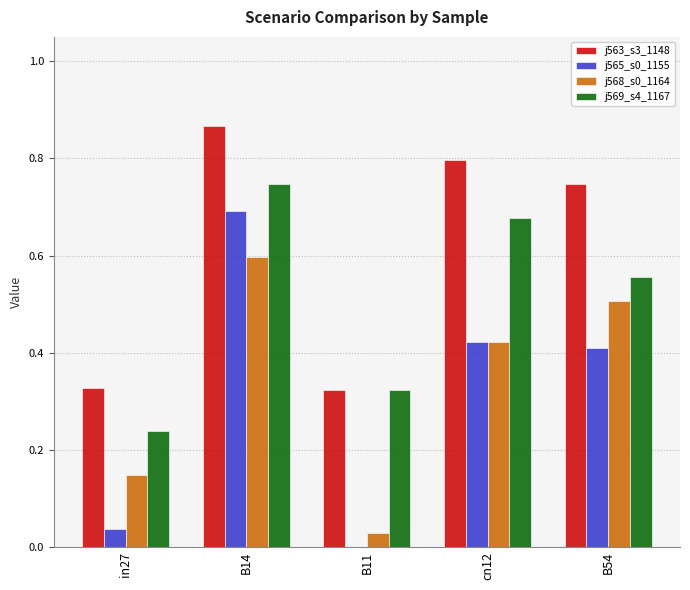

At which category does the chart reach its peak across all series?

B14